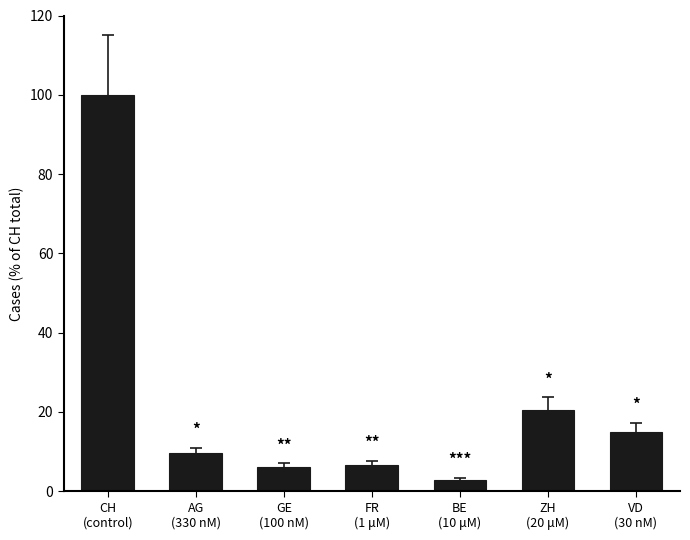

What is the average value?

23.0